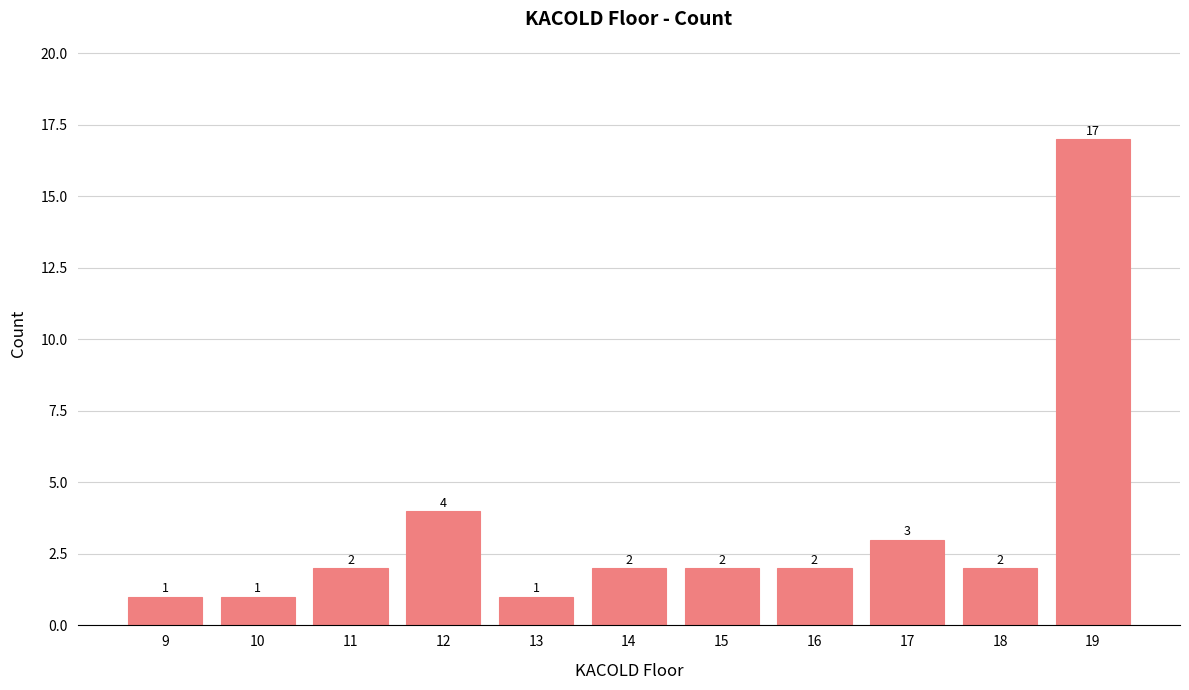

What is the value of the 9th bar from the left?

3